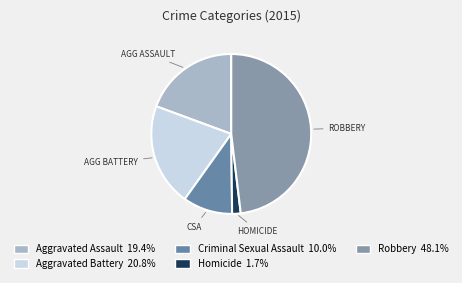

What is the largest slice in the pie chart?

Robbery